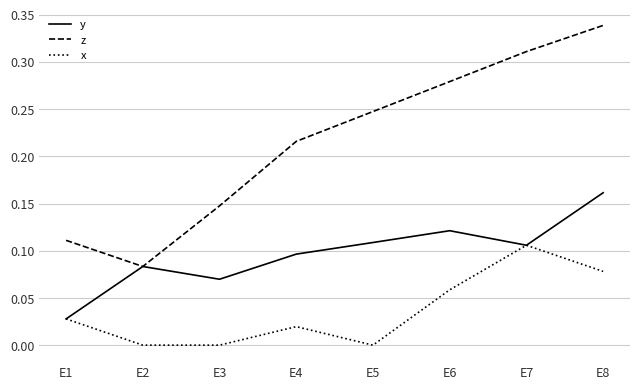

Count the x values in the range 0 to 1.

8